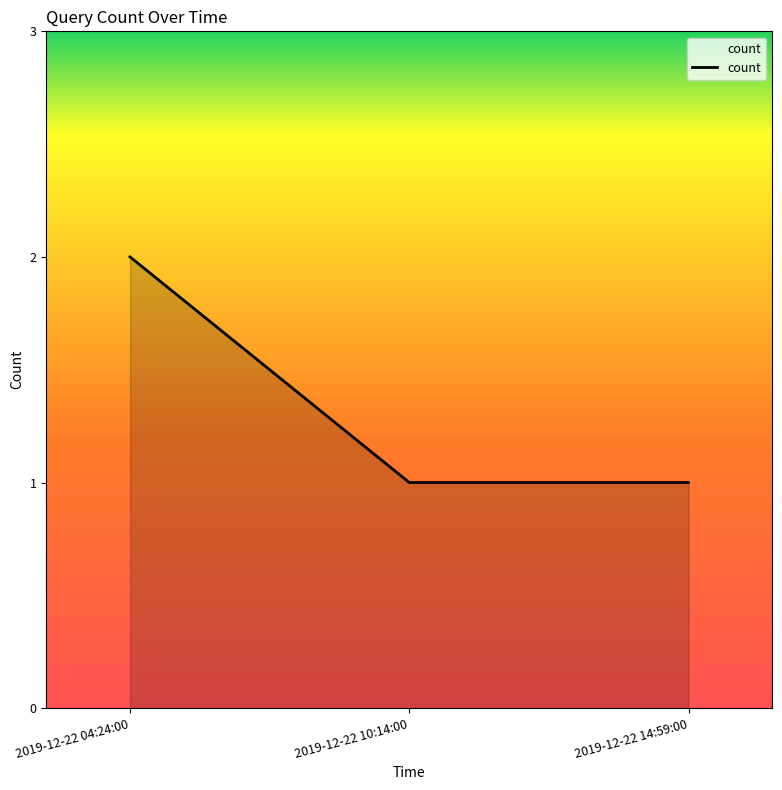

Is it true that the value at 2019-12-22 10:14:00 is 0?

False